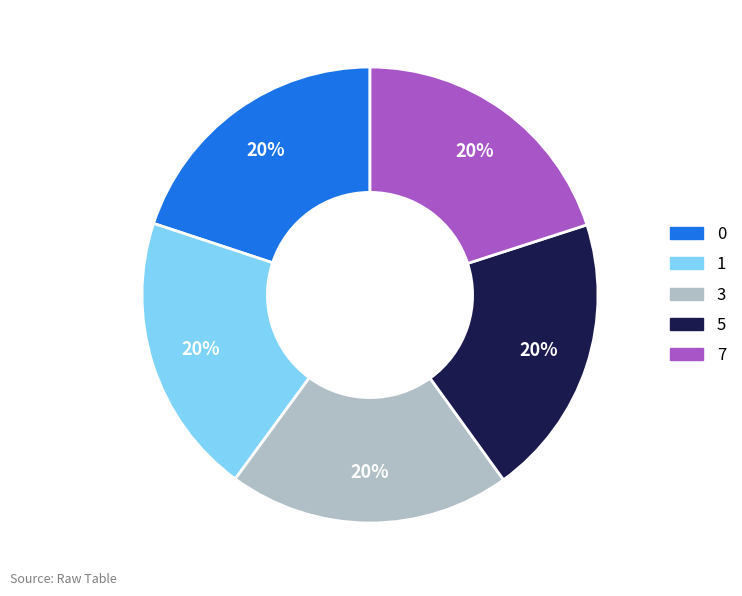

Is there a majority slice in this chart?

No